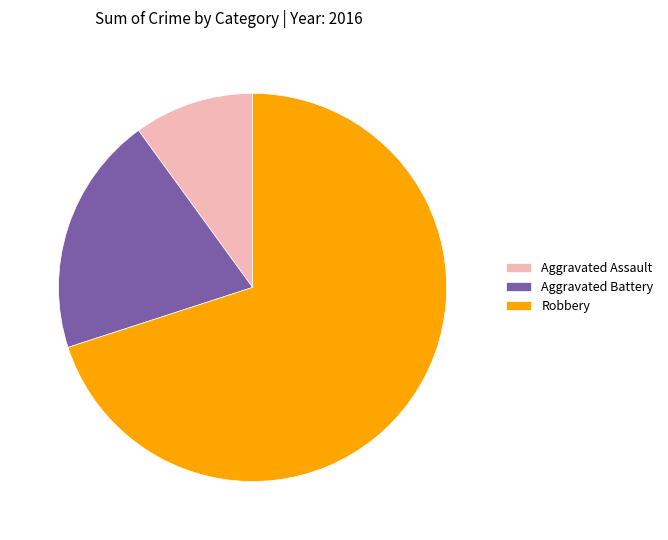

Do Aggravated Assault and Aggravated Battery together represent more than half of the pie?

No